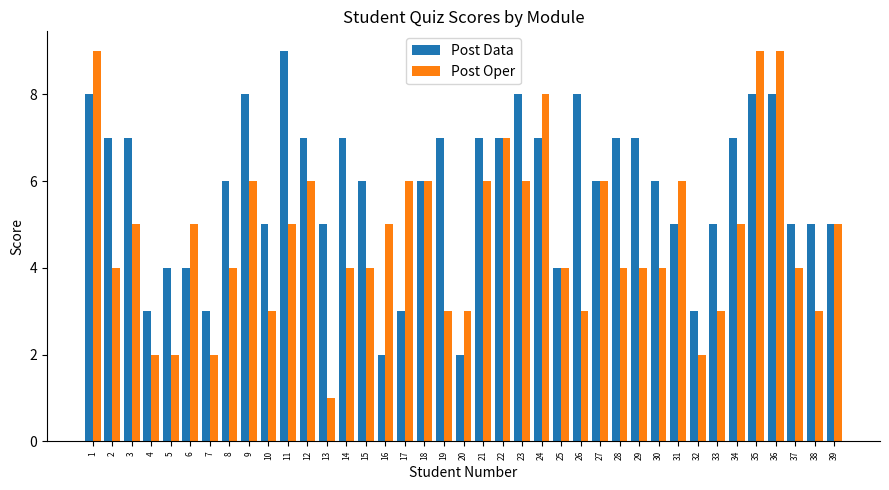

Reading left to right, transcribe all the data shown in this chart.

Post Data: 1=8	2=7	3=7	4=3	5=4	6=4	7=3	8=6	9=8	10=5	11=9	12=7	13=5	14=7	15=6	16=2	17=3	18=6	19=7	20=2	21=7	22=7	23=8	24=7	25=4	26=8	27=6	28=7	29=7	30=6	31=5	32=3	33=5	34=7	35=8	36=8	37=5	38=5	39=5
Post Oper: 1=9	2=4	3=5	4=2	5=2	6=5	7=2	8=4	9=6	10=3	11=5	12=6	13=1	14=4	15=4	16=5	17=6	18=6	19=3	20=3	21=6	22=7	23=6	24=8	25=4	26=3	27=6	28=4	29=4	30=4	31=6	32=2	33=3	34=5	35=9	36=9	37=4	38=3	39=5